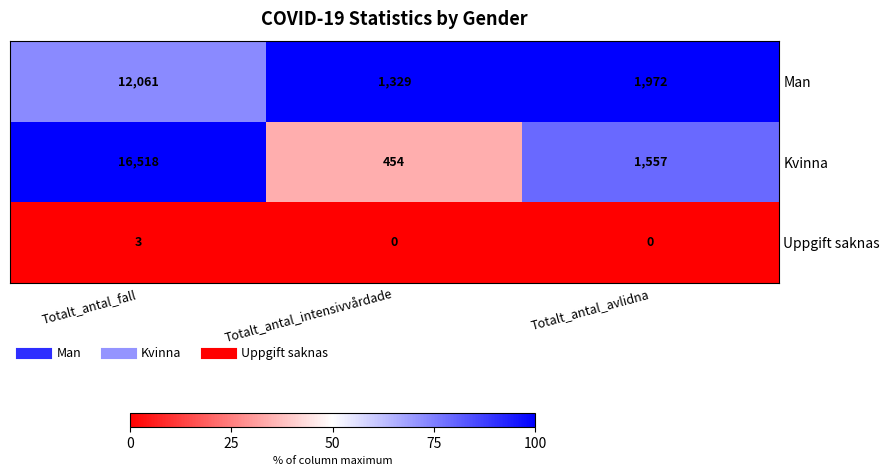

What is the difference between the maximum and minimum values in the Man series?

10732